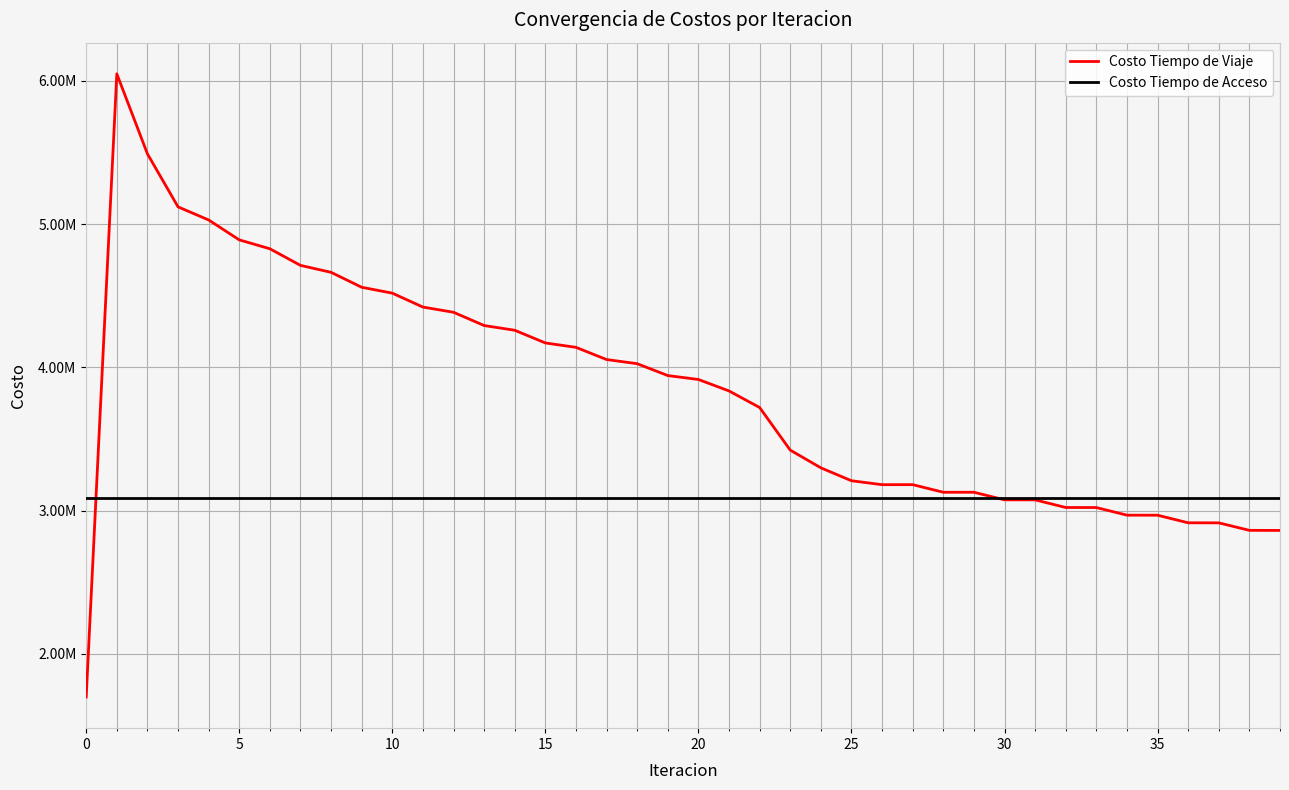

What is the value of the Costo Tiempo de Acceso point at the 19th from the left?

3084288.6